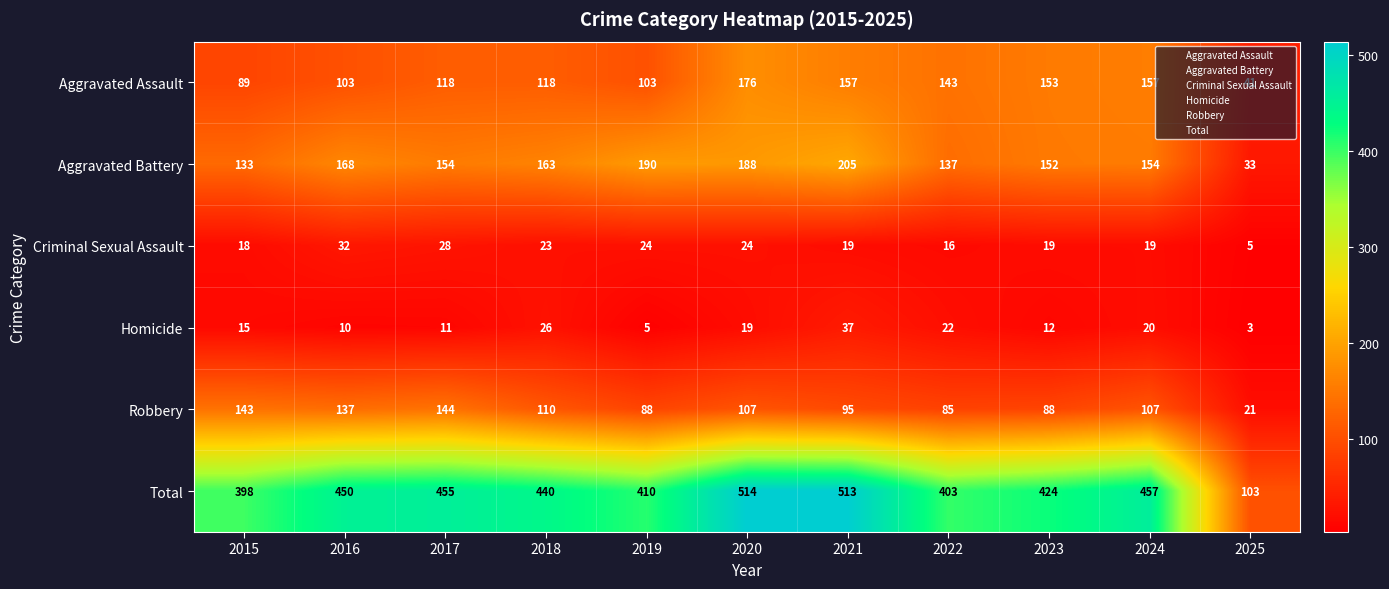

At which category does the chart reach its minimum across all series?

2025